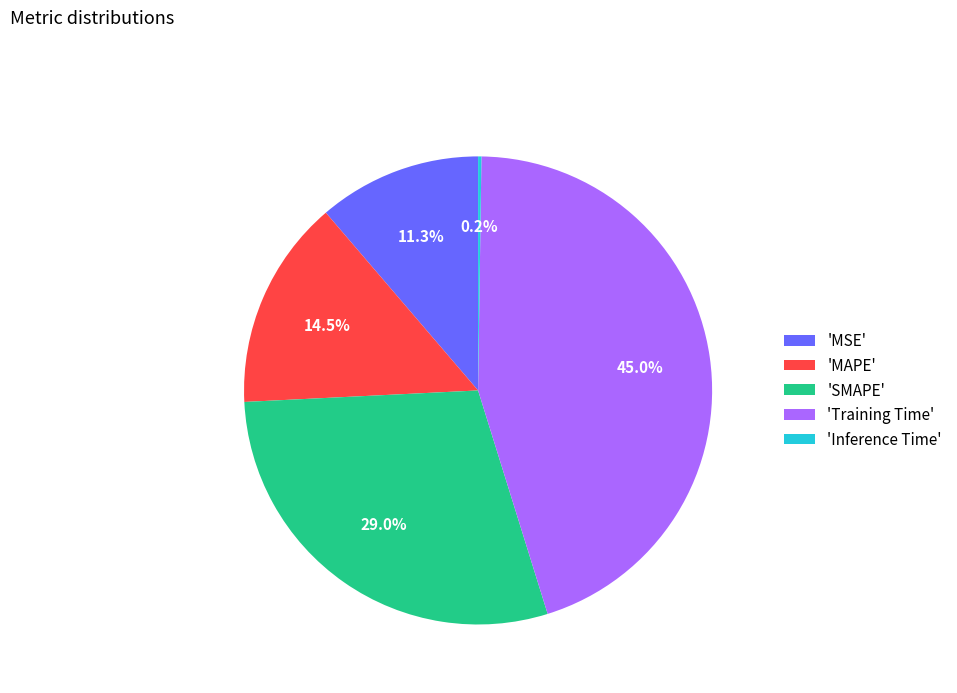

To the nearest percent, what is the average slice percentage?

20%